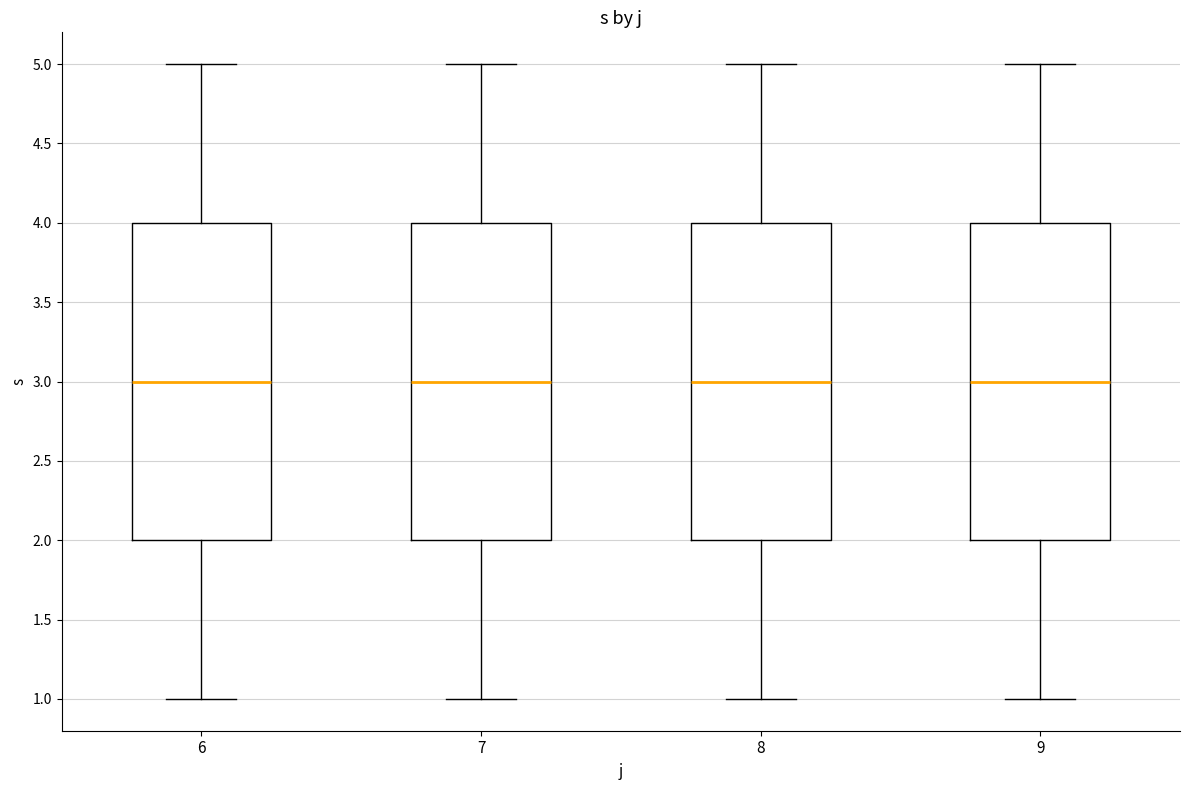

Where does the lower whisker of the box at x = 7 end on the y-axis? The values are not printed on the chart, so give them approximately, as read against the axis.

1